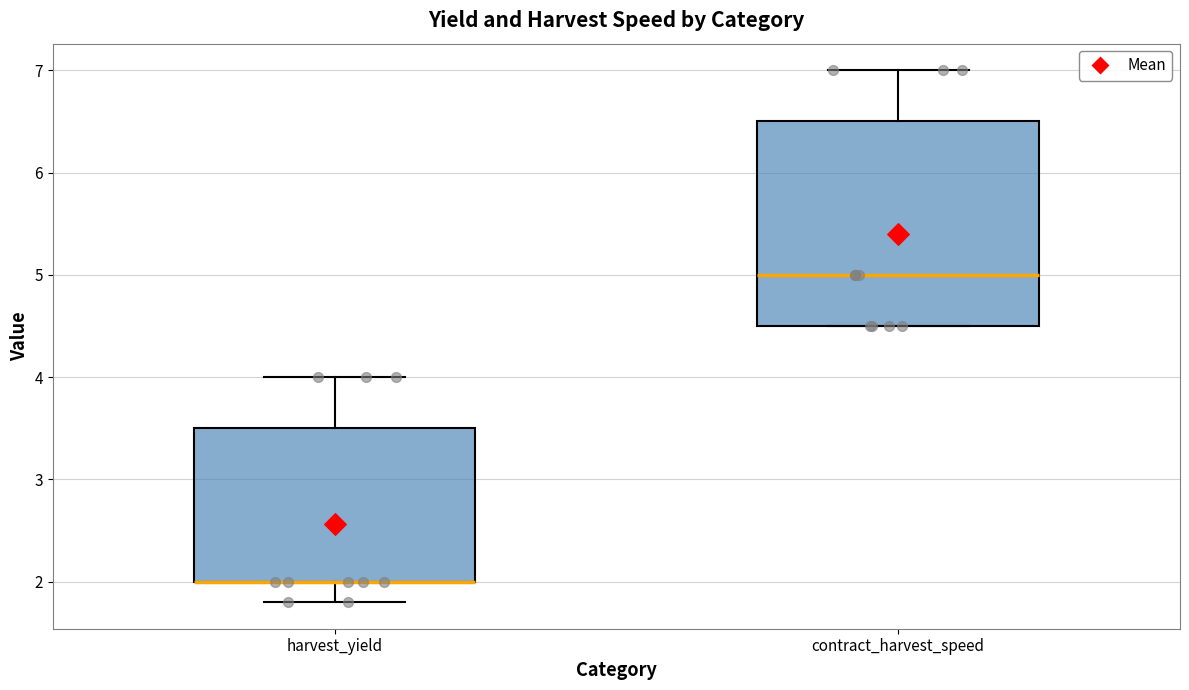

Comparing the boxes themselves (not the whiskers), which one is the tallest?

contract_harvest_speed